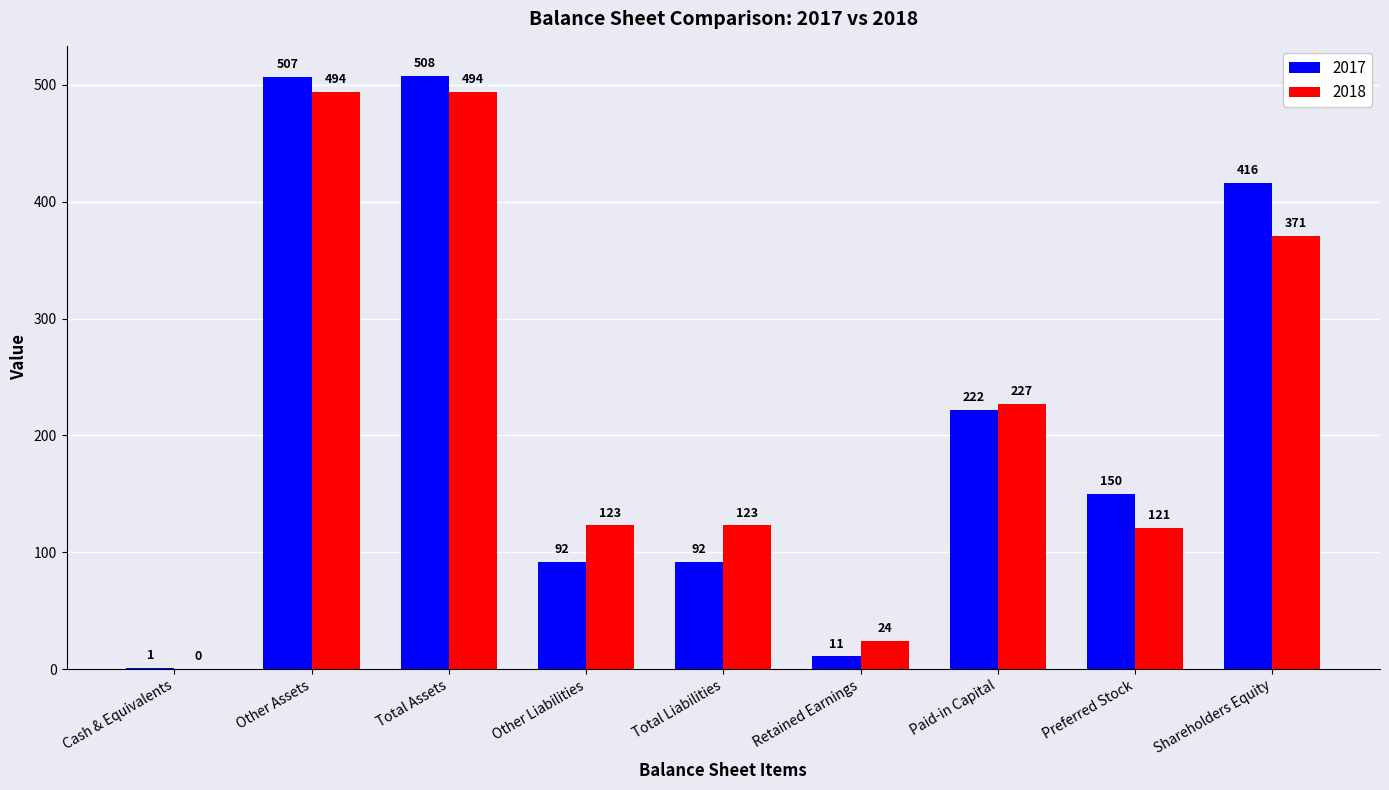

At which label is 2017 closest to 254?

Paid-in Capital